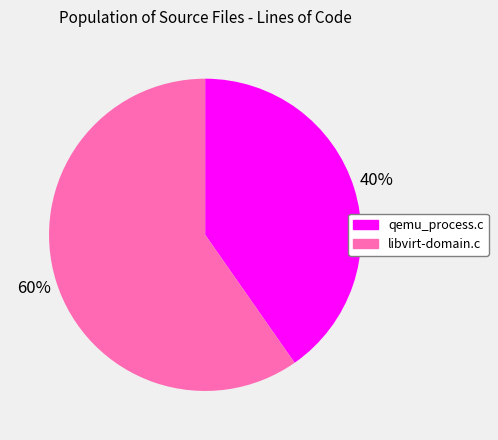

To the nearest percent, what is the combined percentage of libvirt-domain.c and qemu_process.c?

100%